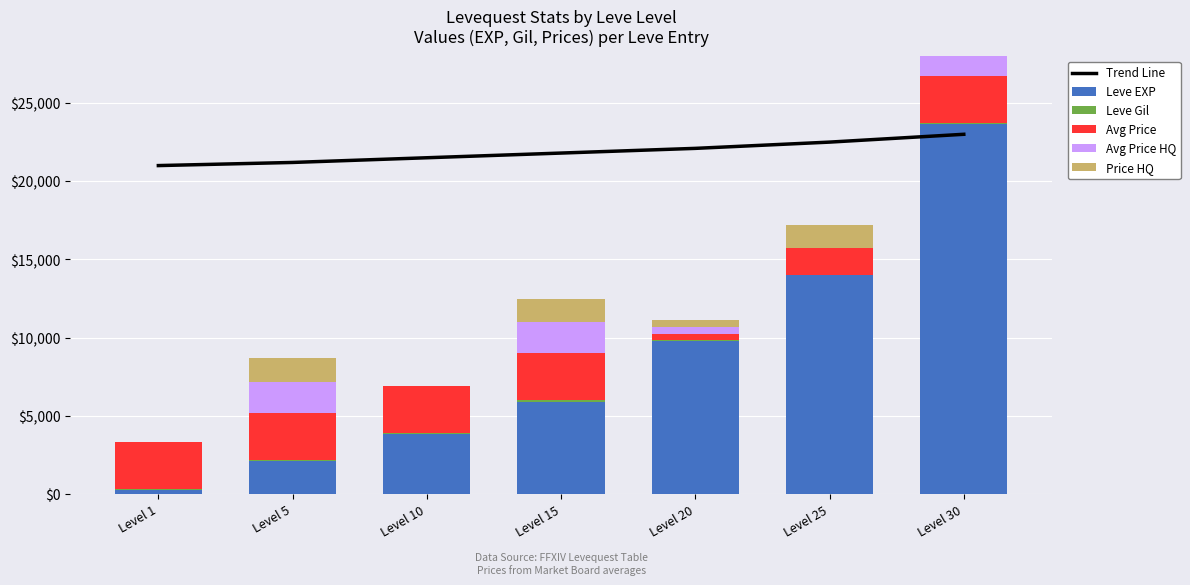

Which series has the largest total across all categories?

Trend Line